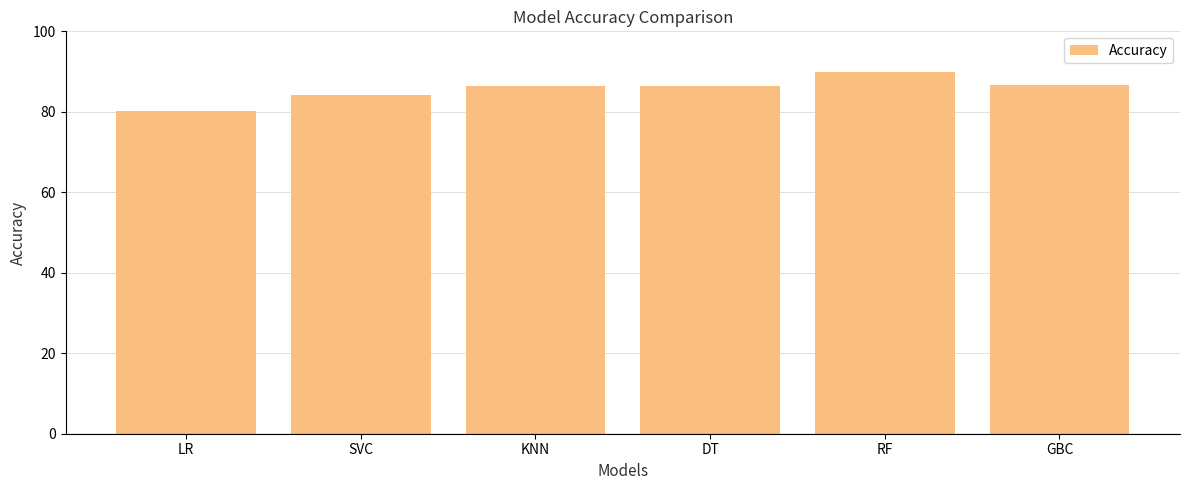

Approximately how many times larger is the value at LR compared to GBC?

0.9